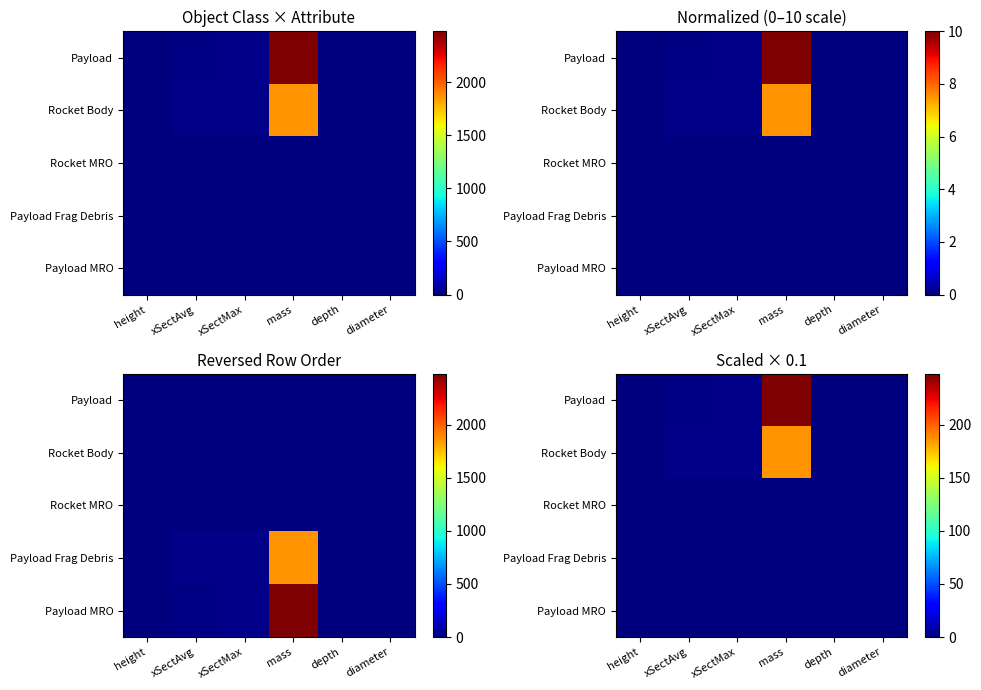

The value of Rocket Body at diameter is 0.4. True or false?

False